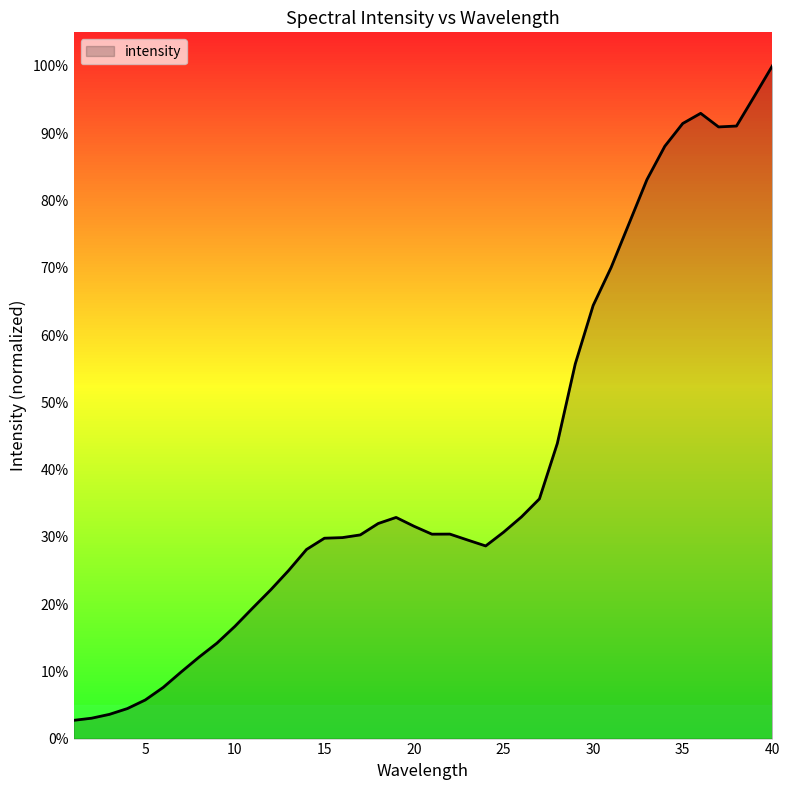

What is the difference between the maximum and minimum values?

97.3